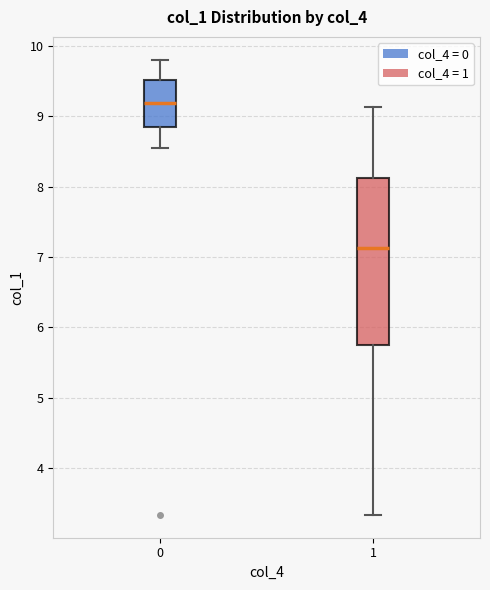

Which box's median line is the highest?

0